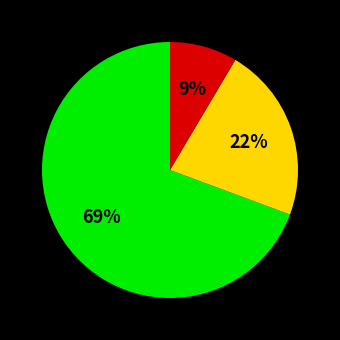

How many segments does this pie chart have?

3